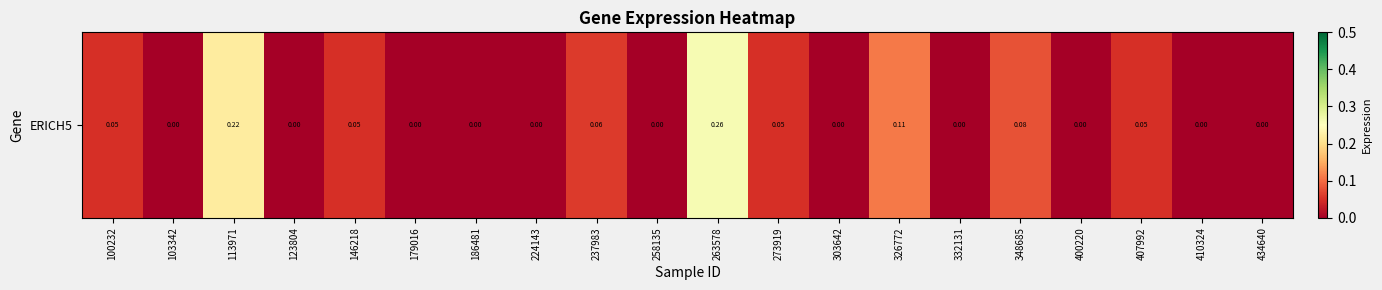

How many values are between 0 and 1?

20